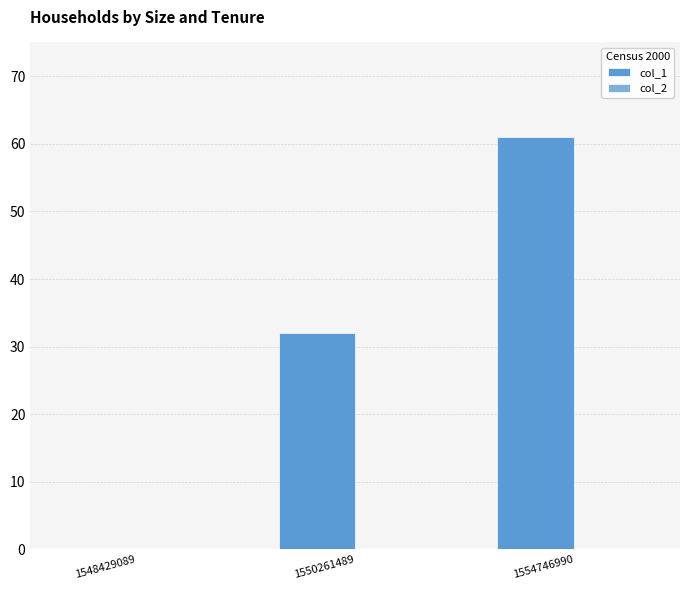

Are the bars grouped side by side (vs. stacked)?

No